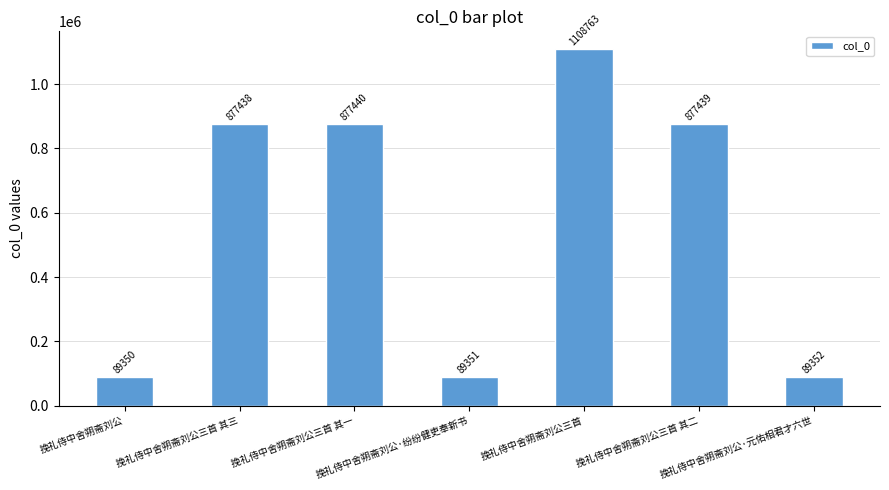

Approximately how many times larger is the value at 挽礼侍中舍朔斋刘公三首 其三 compared to 挽礼侍中舍朔斋刘公?

9.8